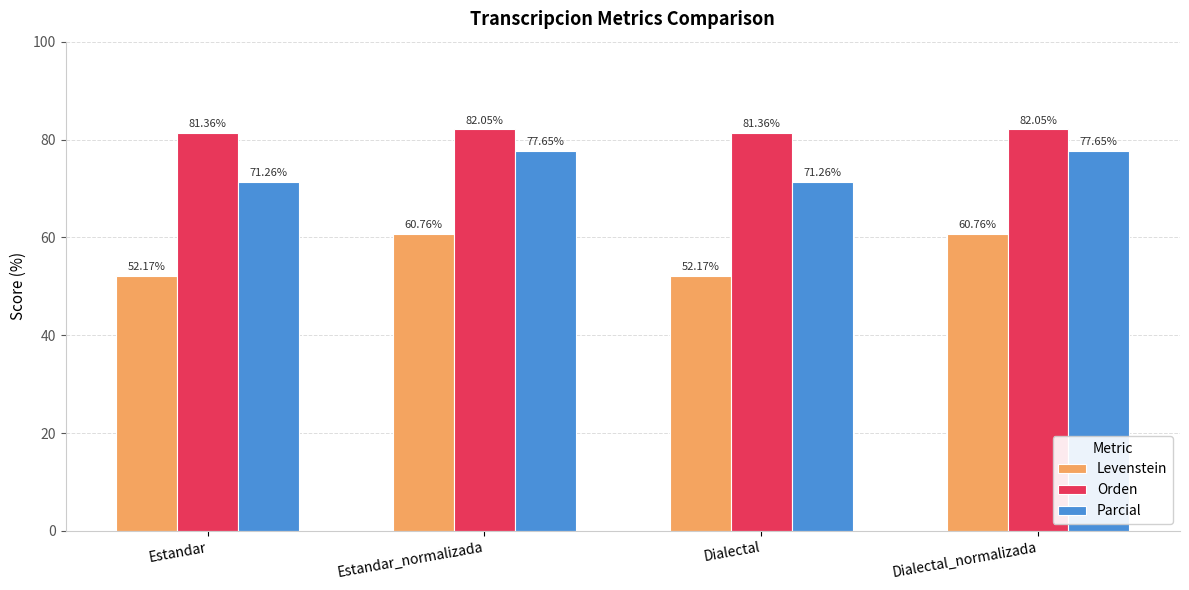

List the series in order of their overall mean, lowest first.

Levenstein, Parcial, Orden